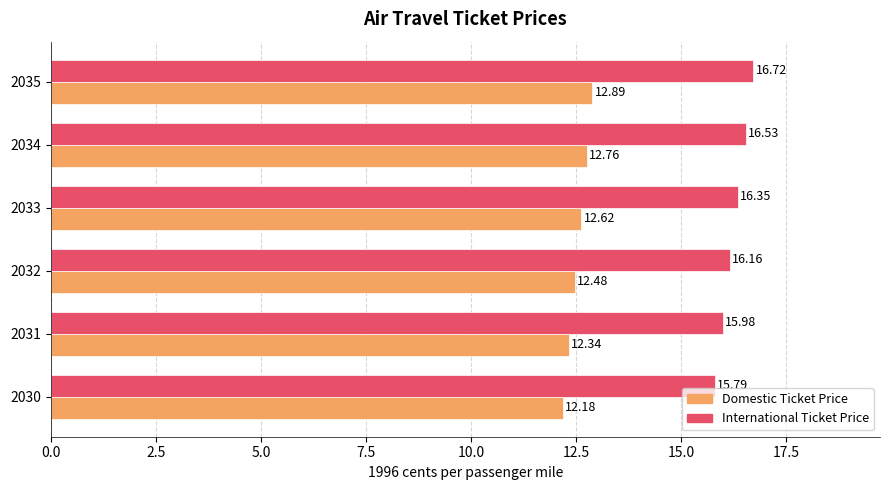

What is the difference between the International Ticket Price values at 2031 and 2034?

0.6